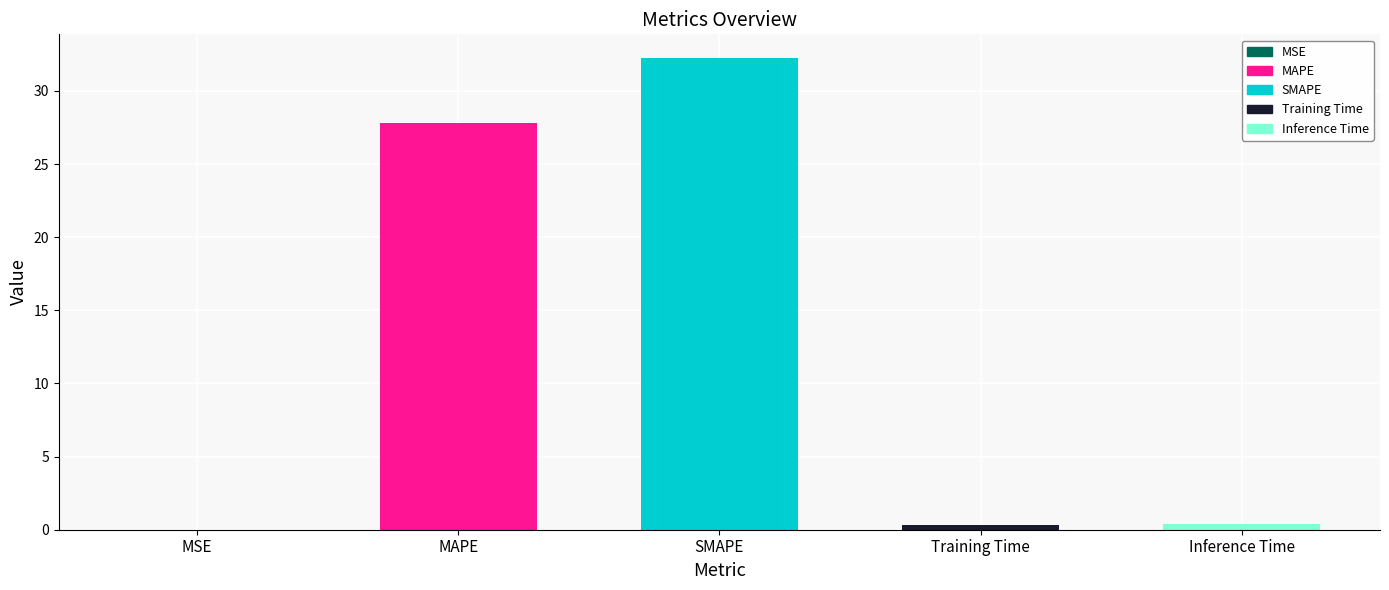

Does the chart contain stacked bars?

No